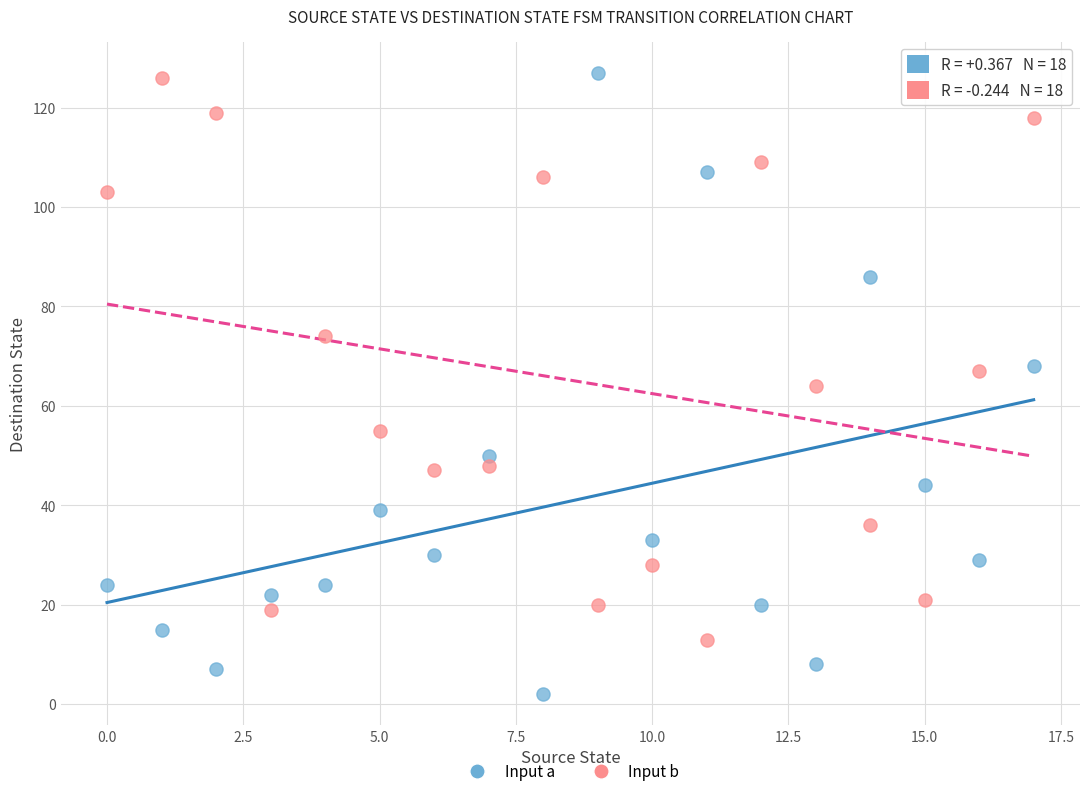

Which series contains the lowest Y value?

Input a